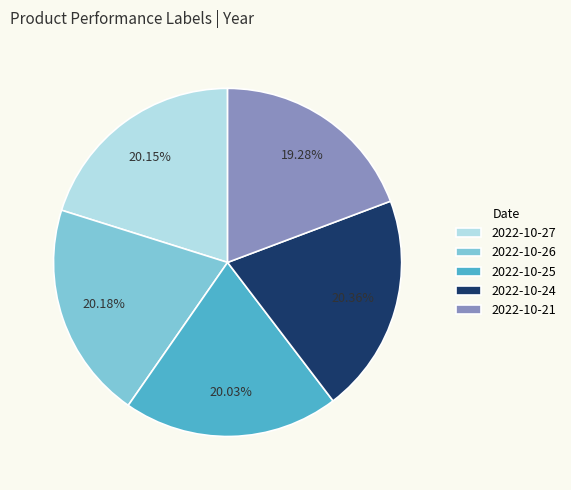

What is the total percentage of 2022-10-21 and 2022-10-24?

39.6%